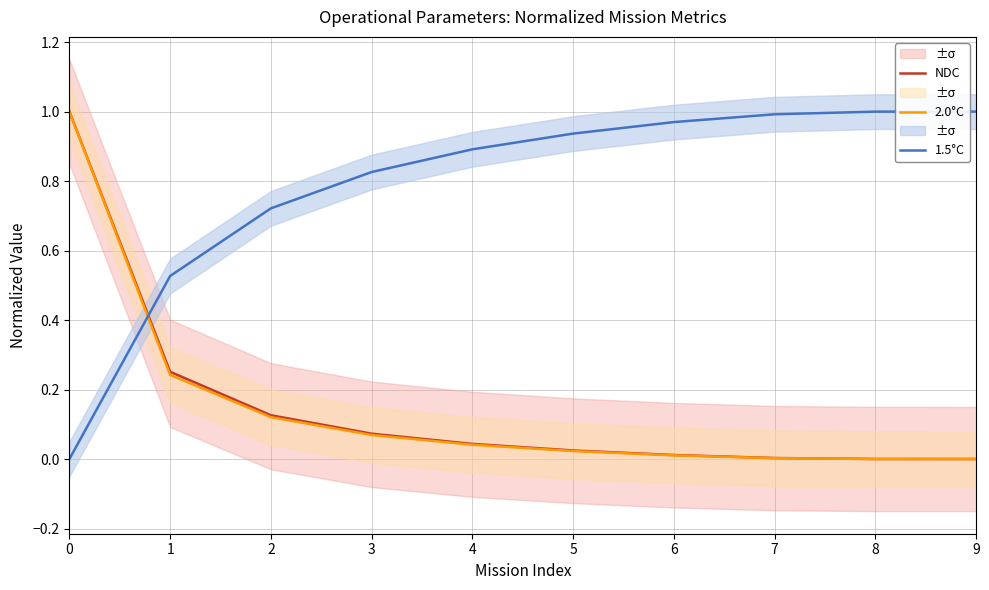

Count the number of categories in the chart.

10